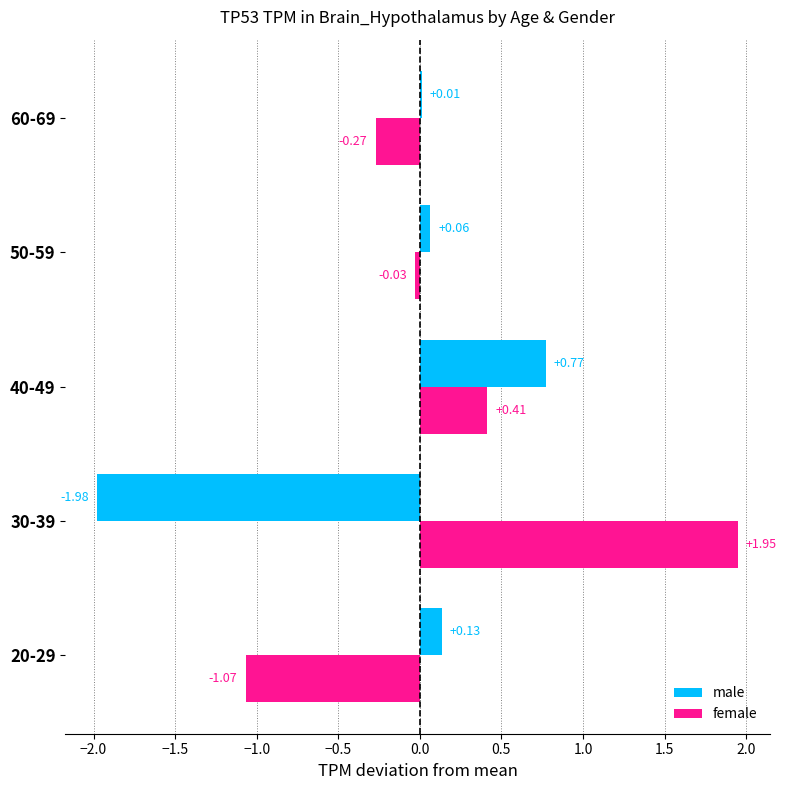

What is the average value of the female series?

0.2